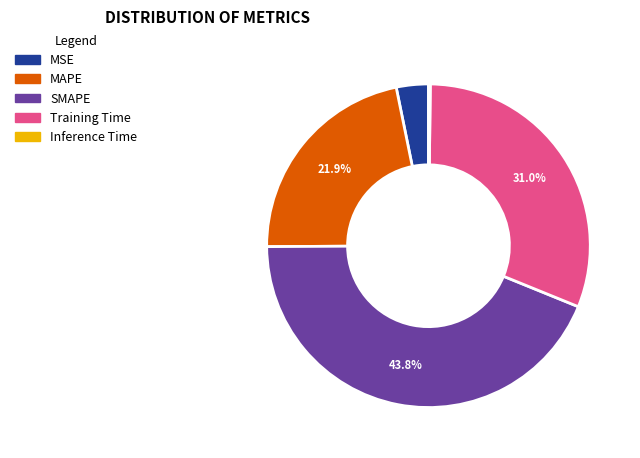

What is the largest slice in the pie chart?

SMAPE